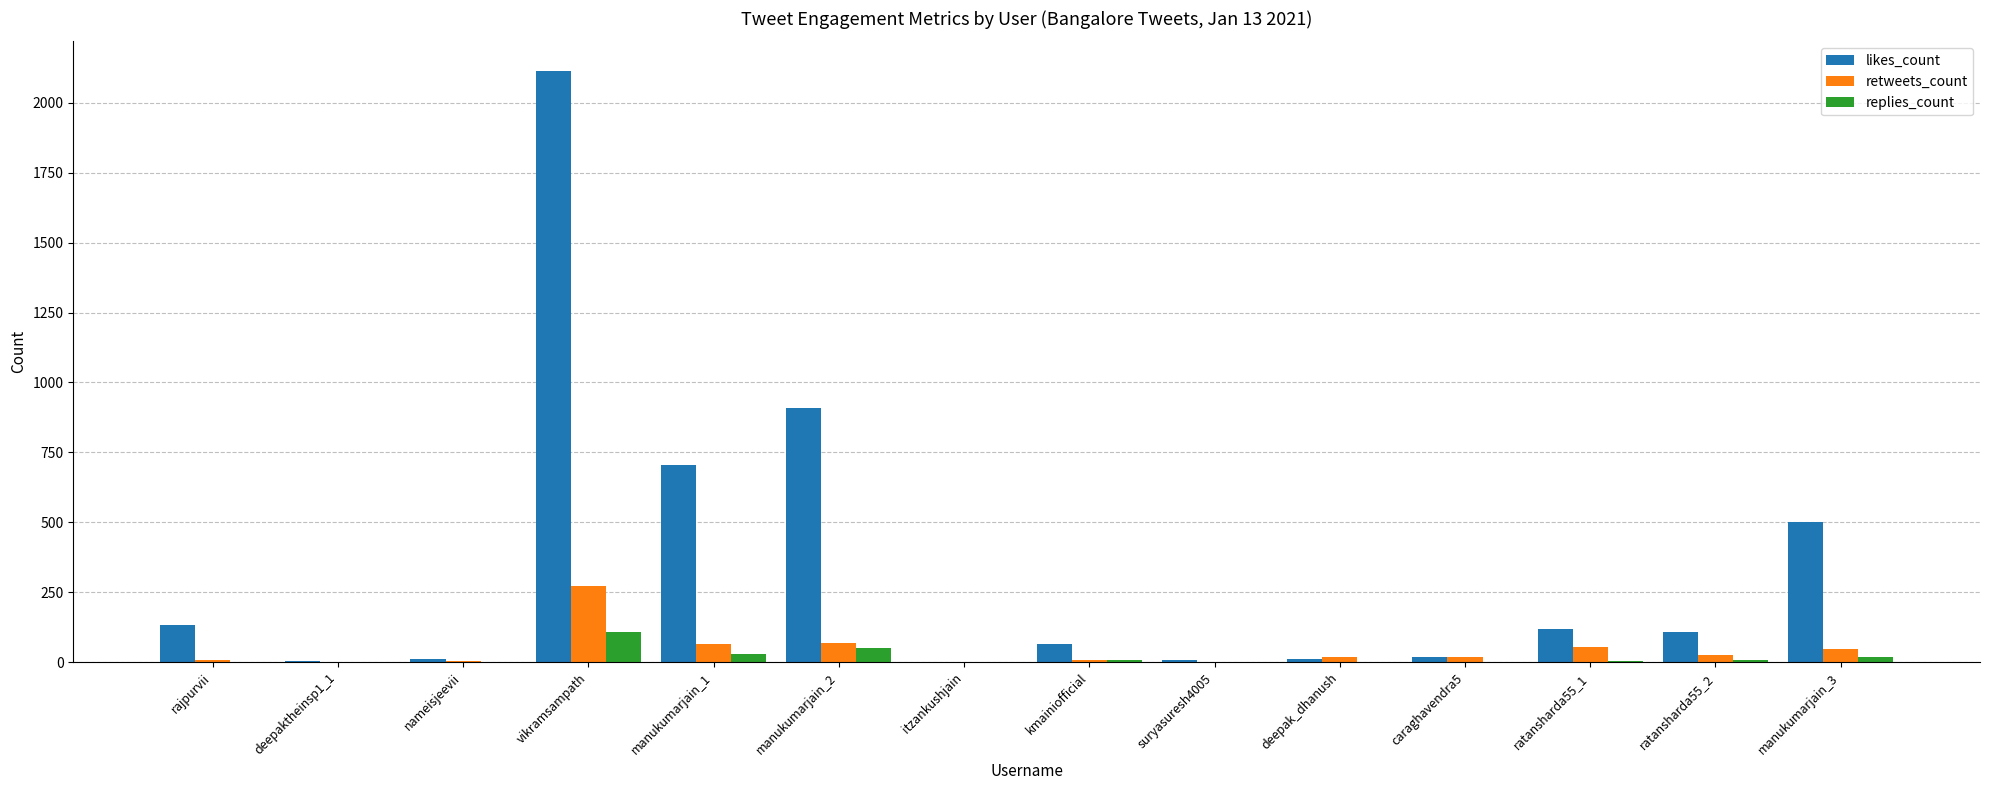

Is the value of likes_count at suryasuresh4005 greater than the value of replies_count at manukumarjain_2?

No